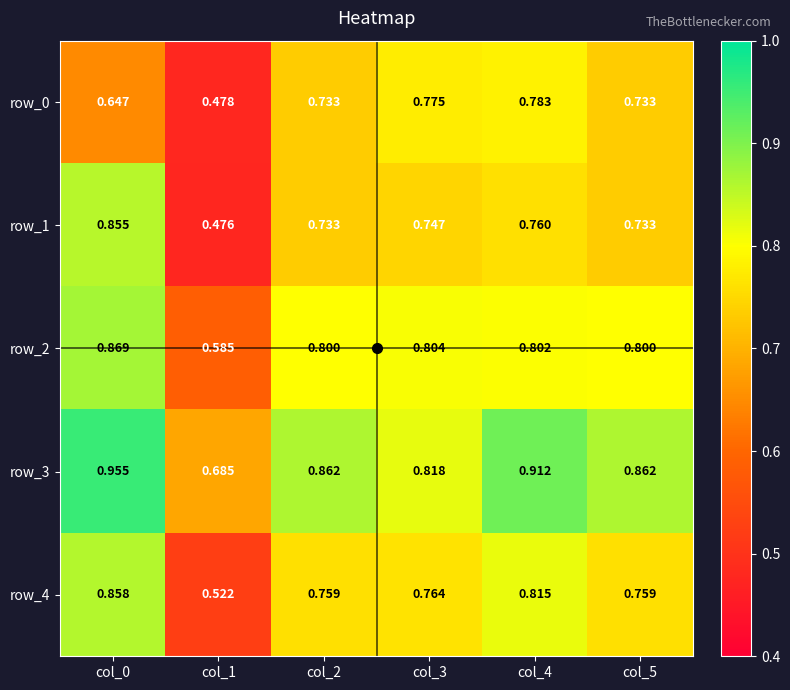

Is it true that row_0 equals 0.2 at col_4?

False